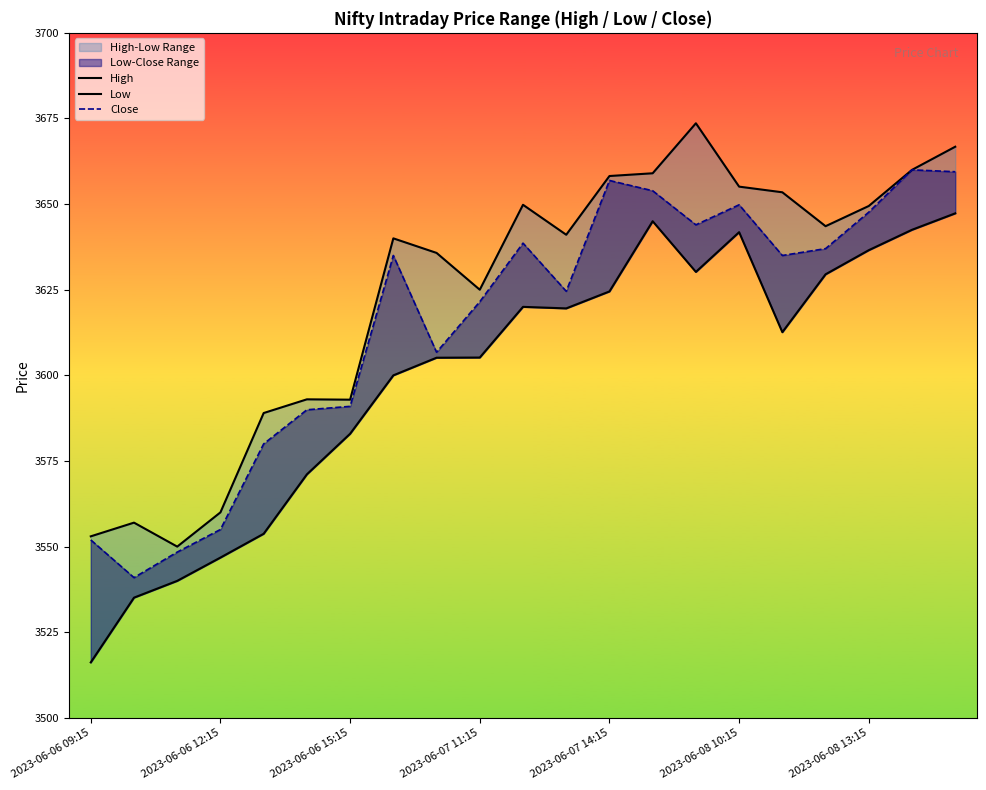

Which label corresponds to the largest value in the chart?

14